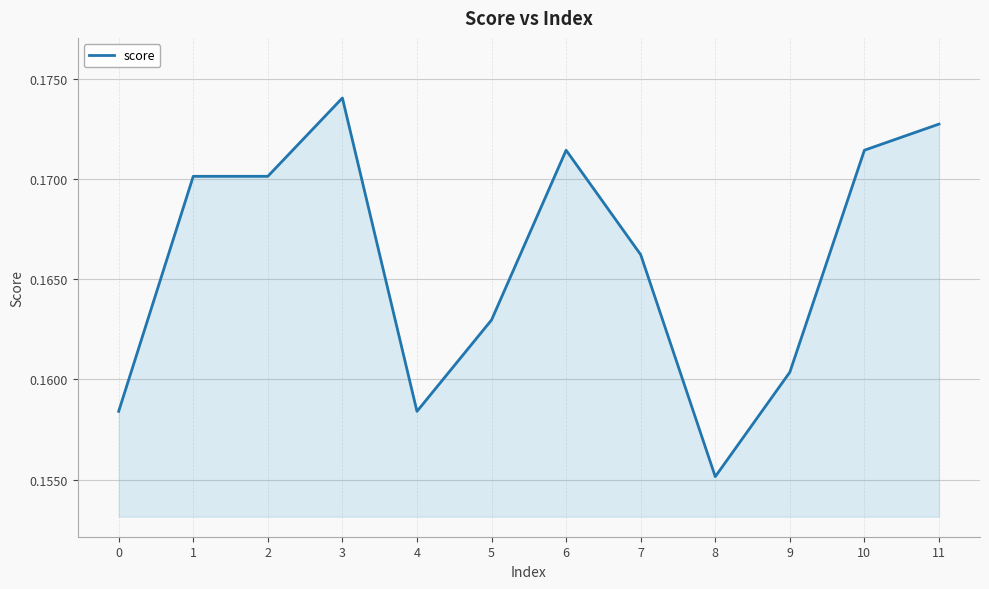

The chart shows a value of 0.1 at 6. True or false?

False